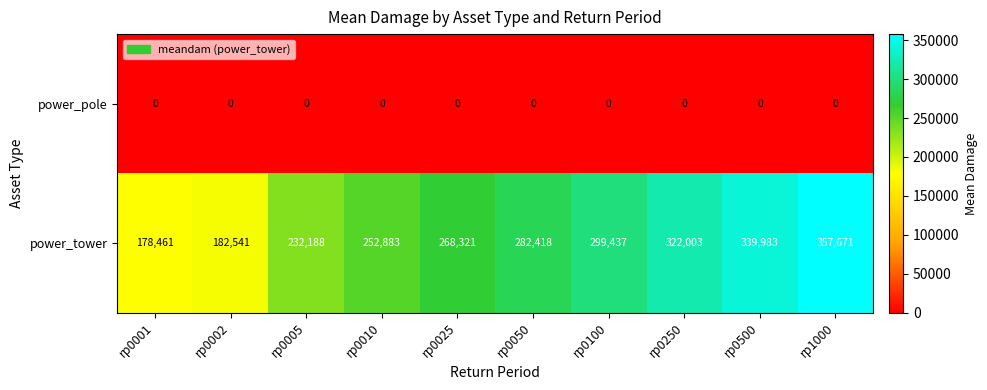

Which category has the lowest value in the power_tower series?

rp0001